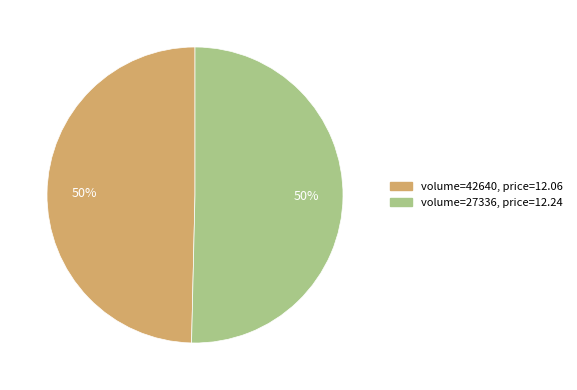

How many slices are in this pie chart?

2